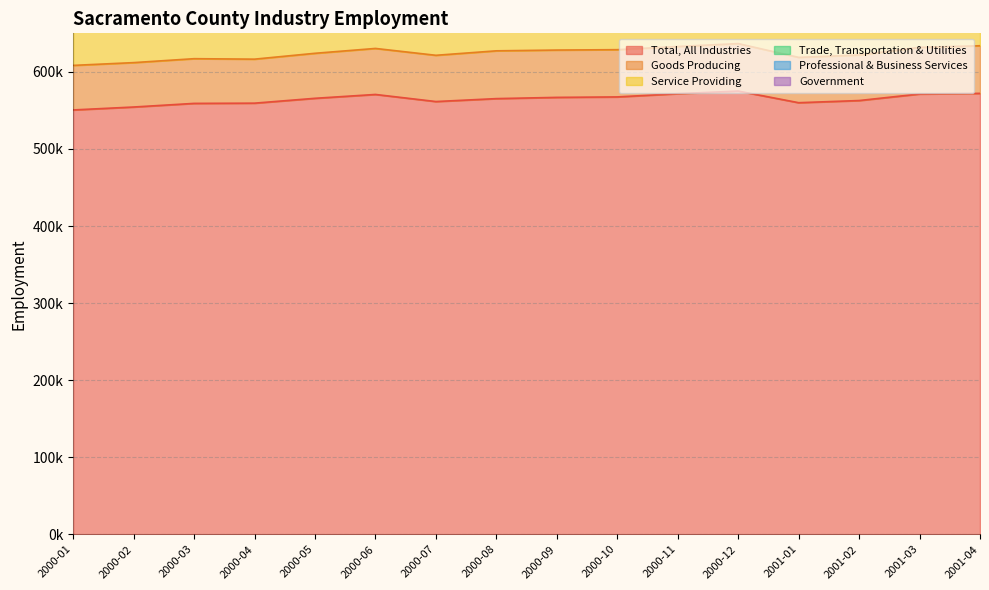

The Service Providing series shows 498500 at 2000-03. True or false?

True